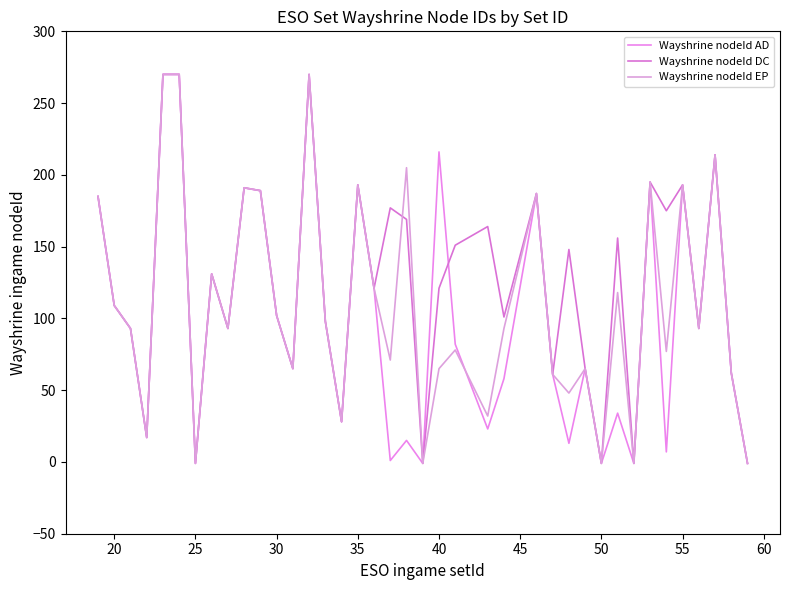

What is the difference between the maximum and minimum values in the Wayshrine nodeId AD series?

271